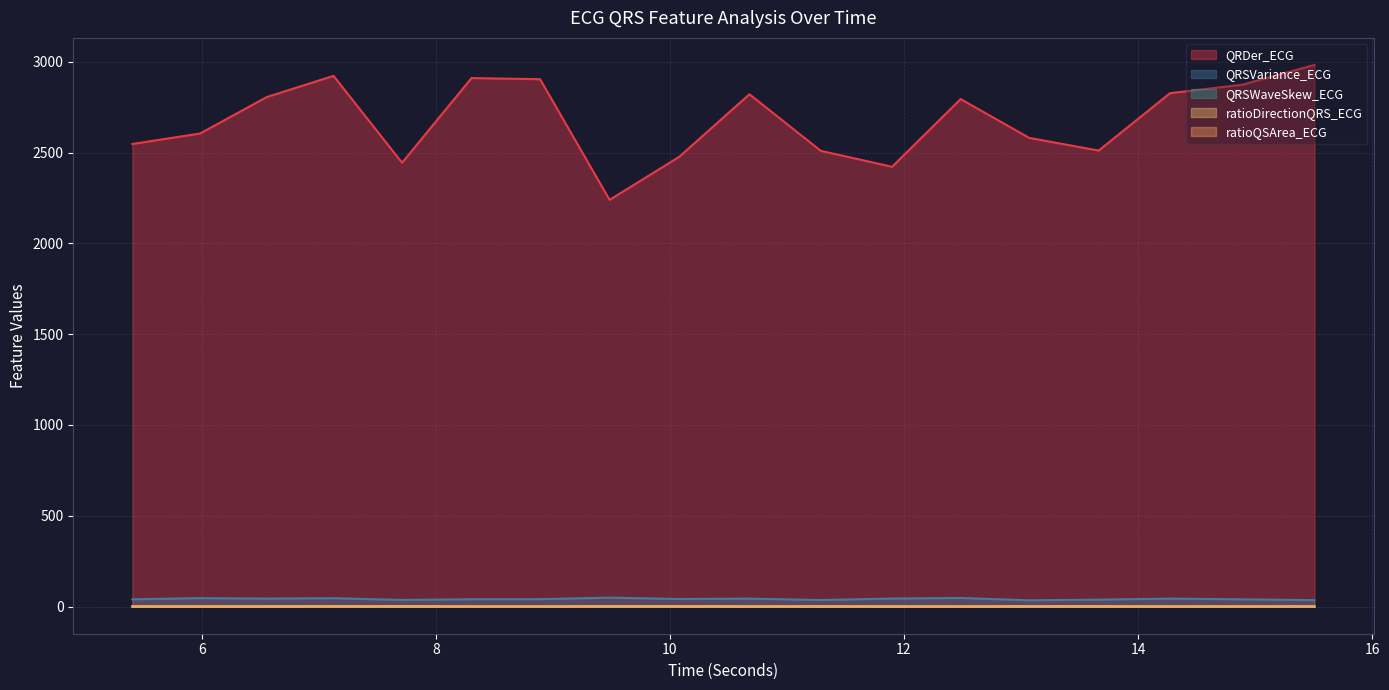

Is it true that QRSVariance_ECG equals 44.1 at 10.6796875?

True